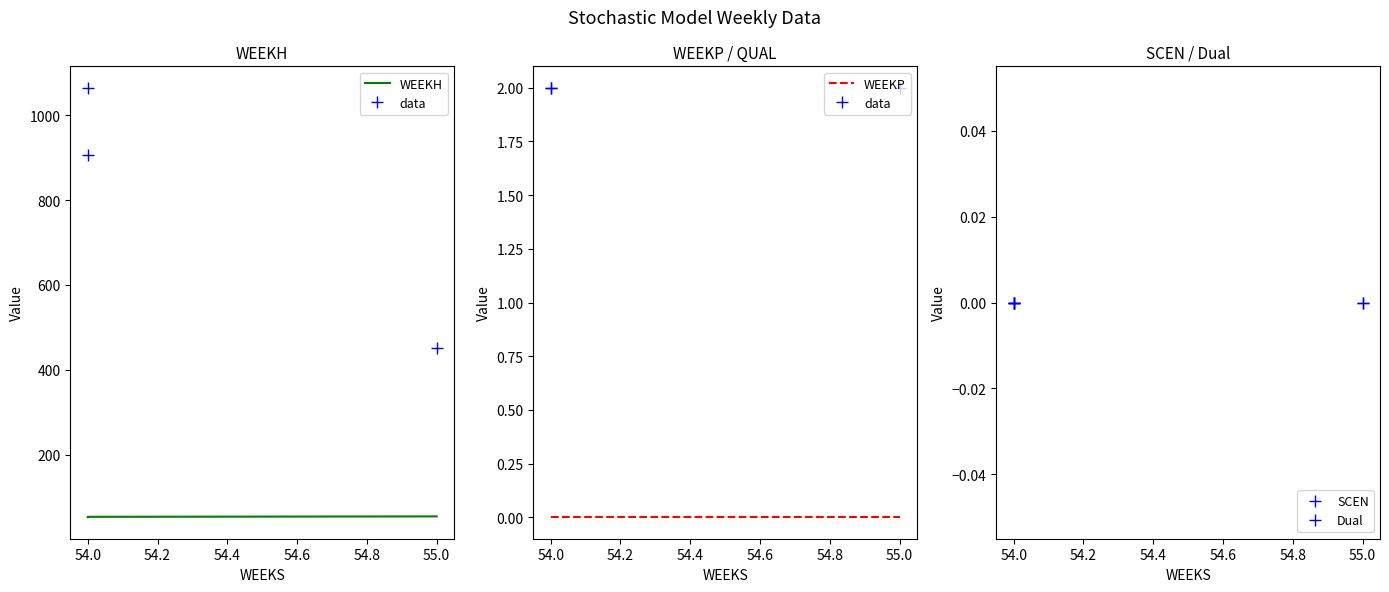

The SCEN series shows 0 at 55.0. True or false?

True